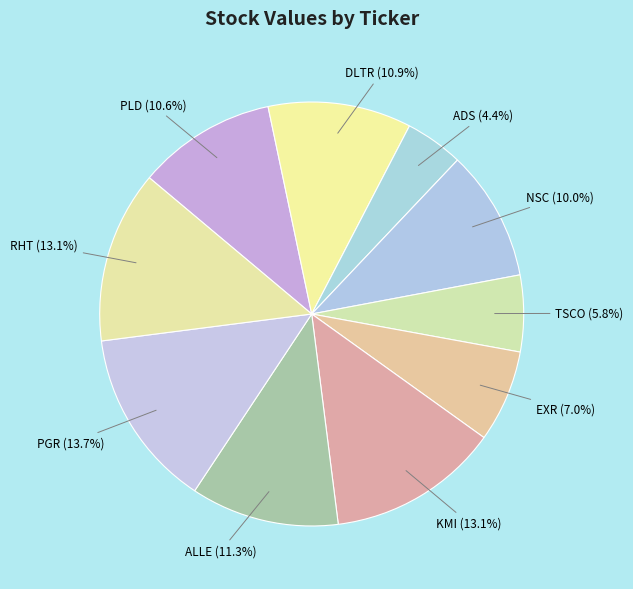

Does TSCO account for over 50% of the chart?

No